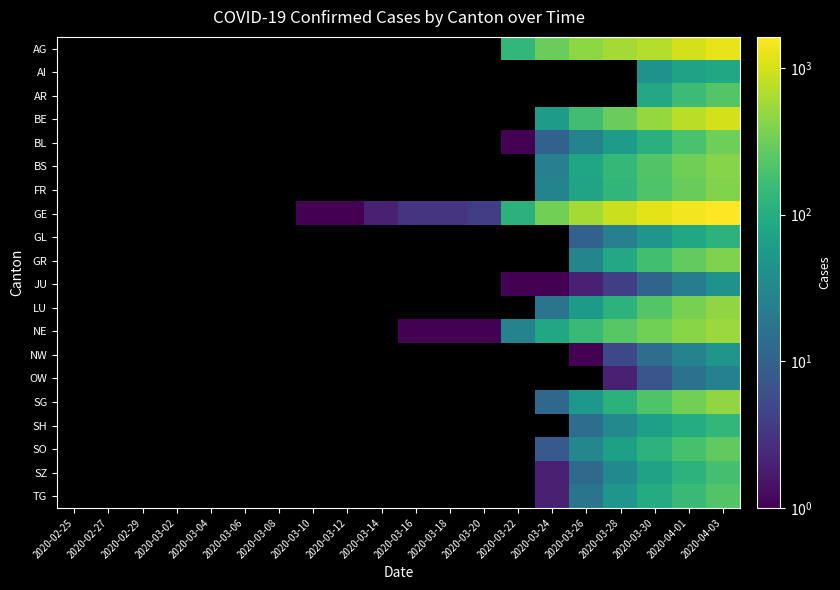

Between 2020-03-24 and 2020-03-28, which series saw the biggest shift?

GE